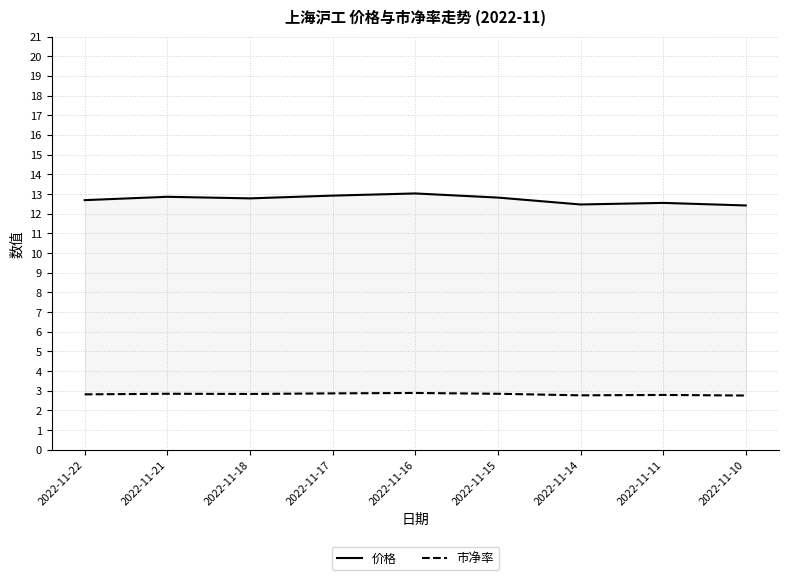

Rank the series at 2022-11-17 from lowest to highest value.

市净率, 价格